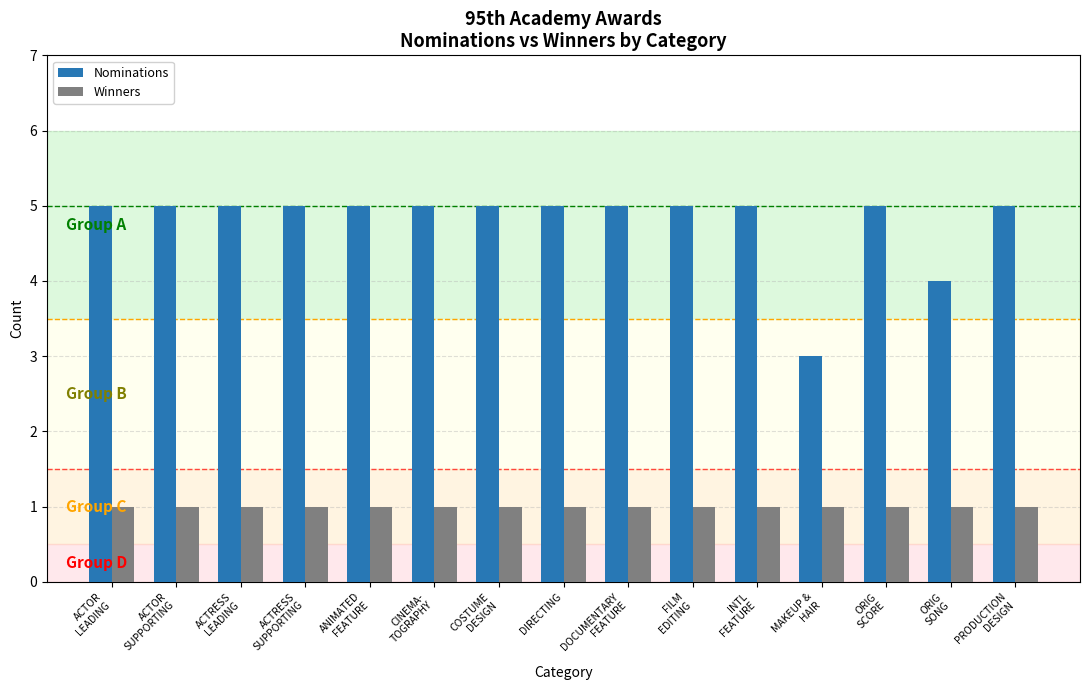

What is the value of the Nominations bar at the 9th from the left?

5